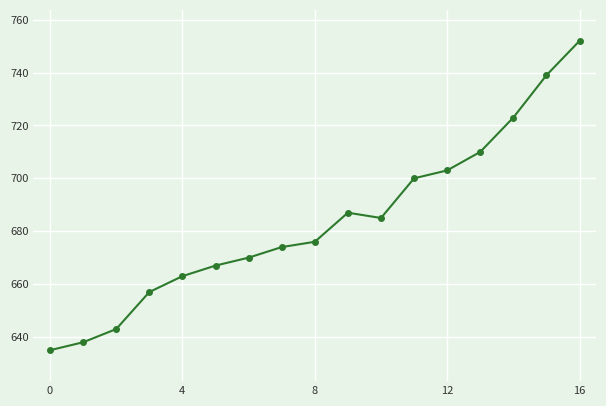

What is the value of the 4th point from the left?

657